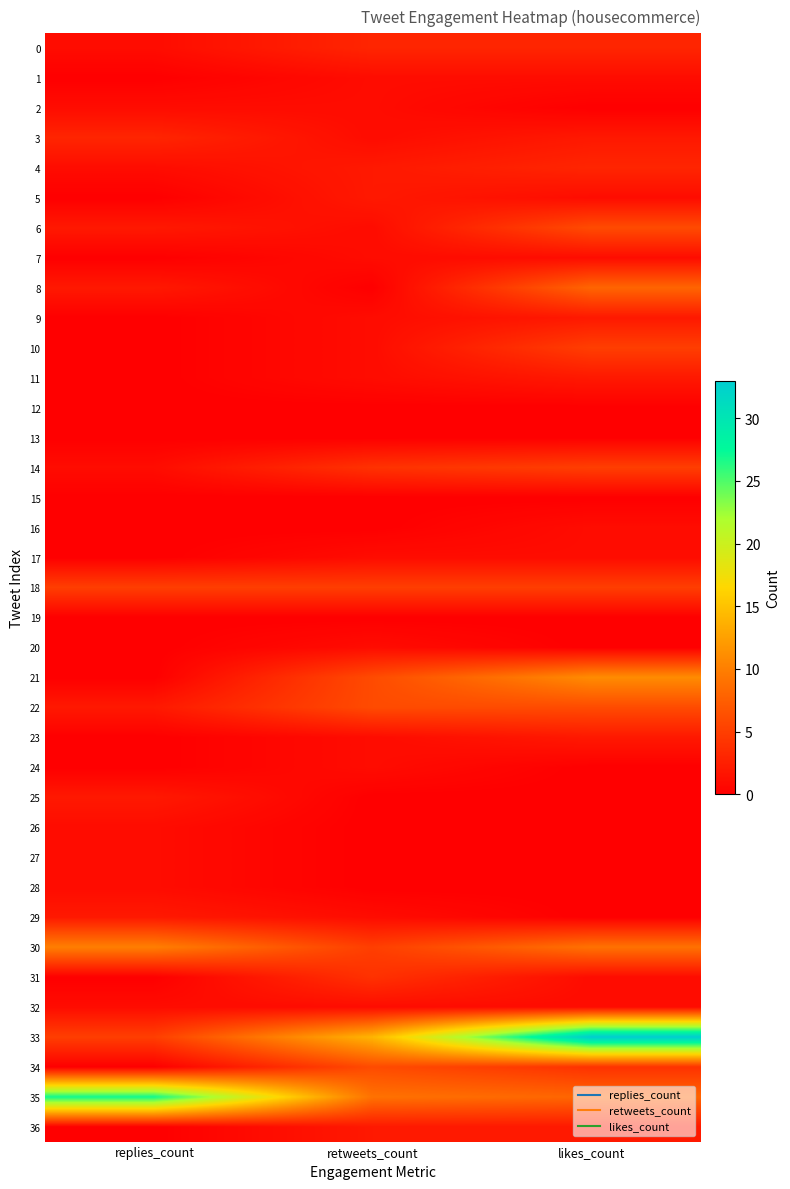

Between replies_count and likes_count, which series saw the biggest shift?

33